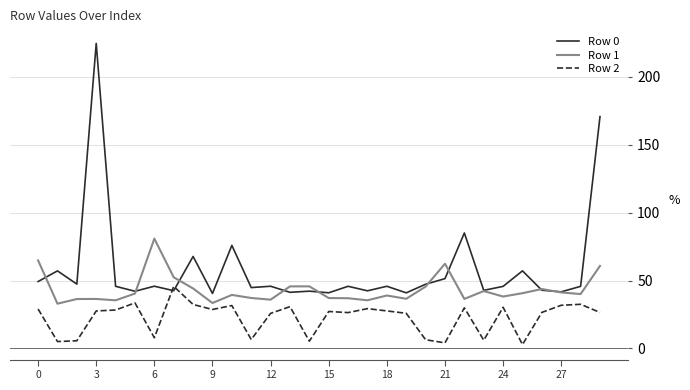

True or false: Row 2 and Row 1 intersect in this chart.

False